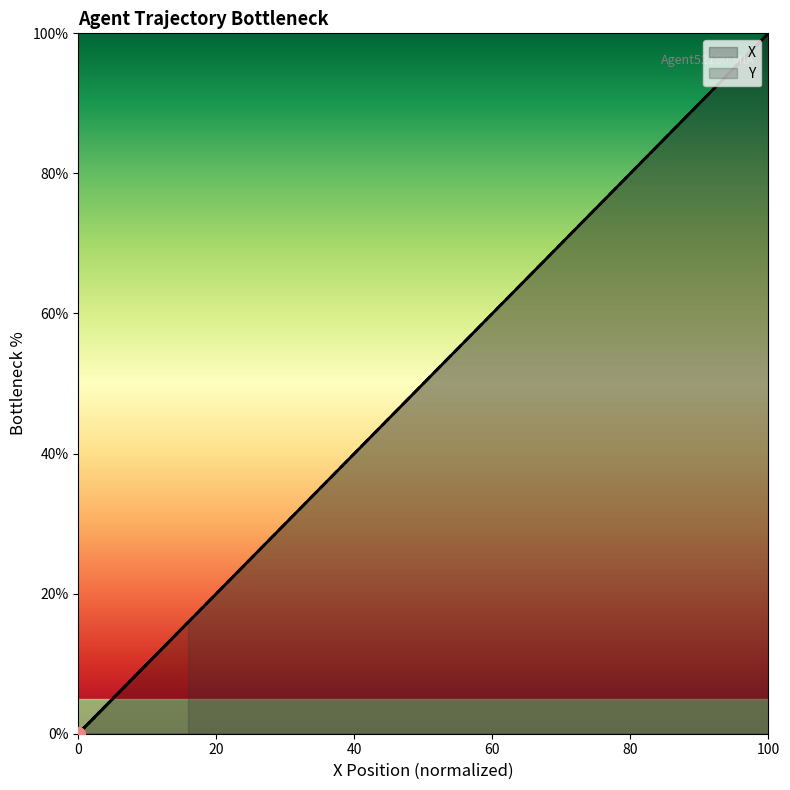

Which series has the largest total across all categories?

X